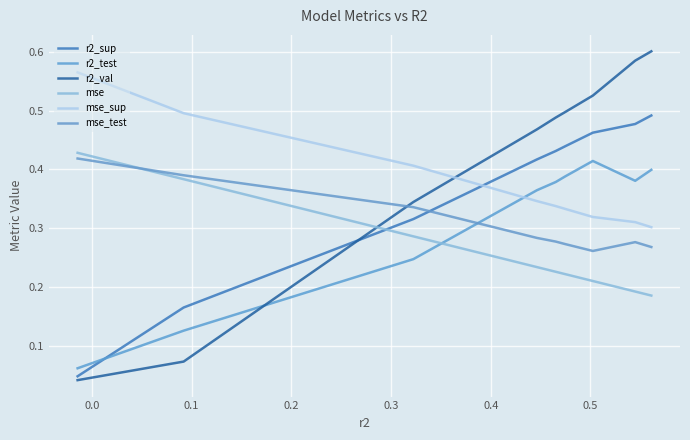

How many r2_sup values are between 0 and 1?

10